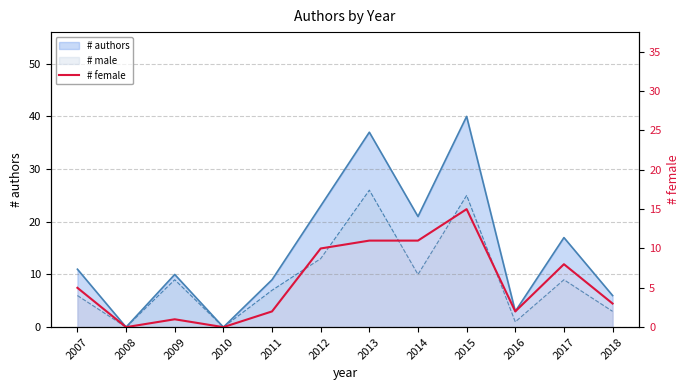

How many lines are shown in the chart?

1